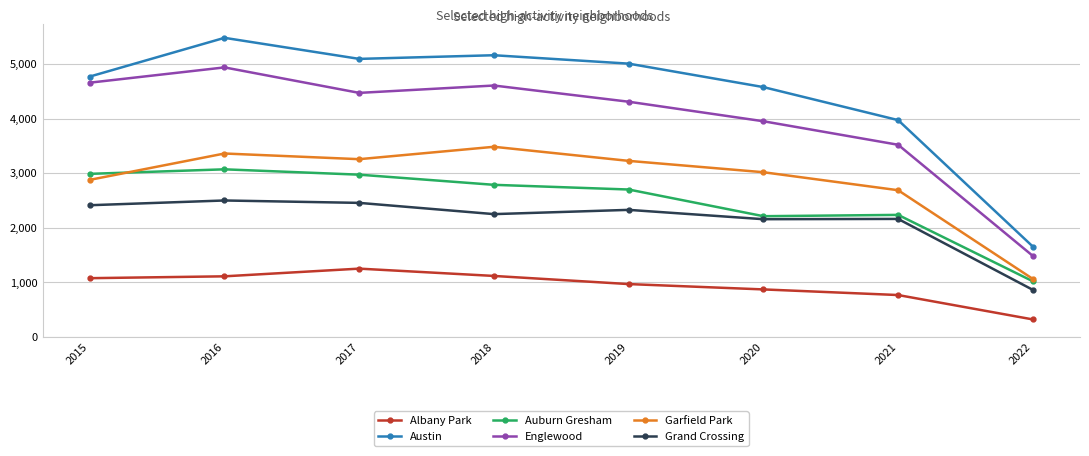

Is it true that Austin equals 2376 at 2019?

False